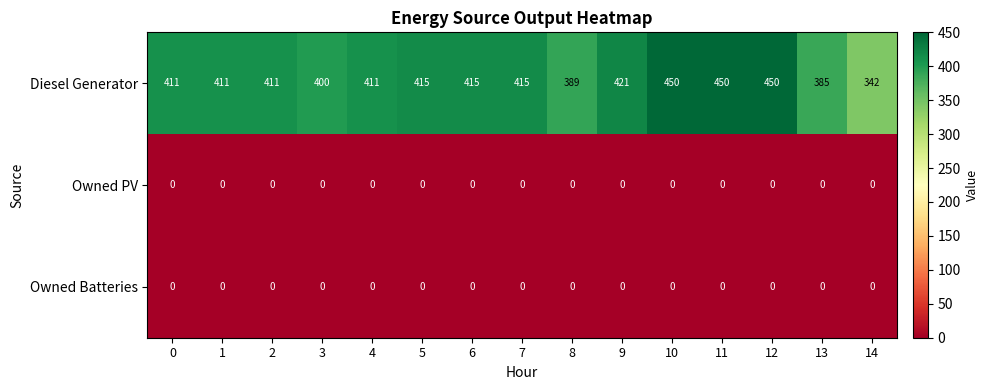

What is the total value across all series at 2?

411